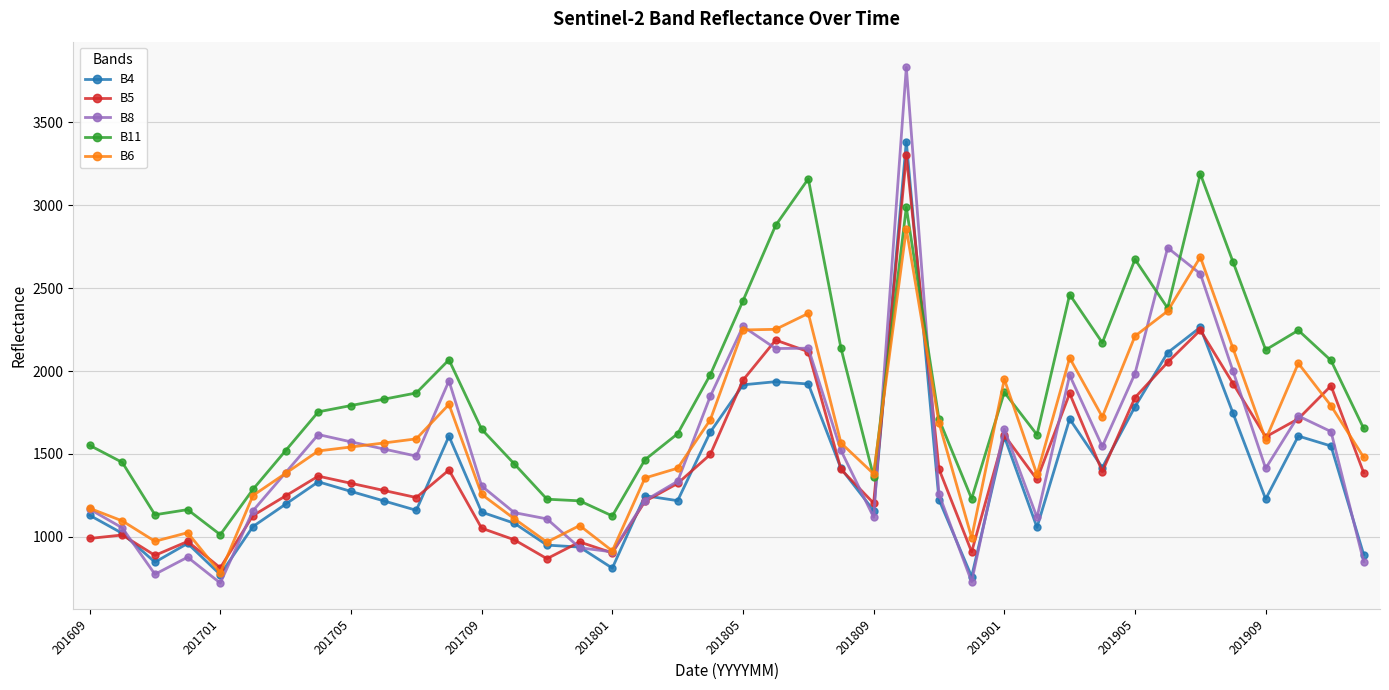

What is the difference between the second highest and second lowest values in the B4 series?

1492